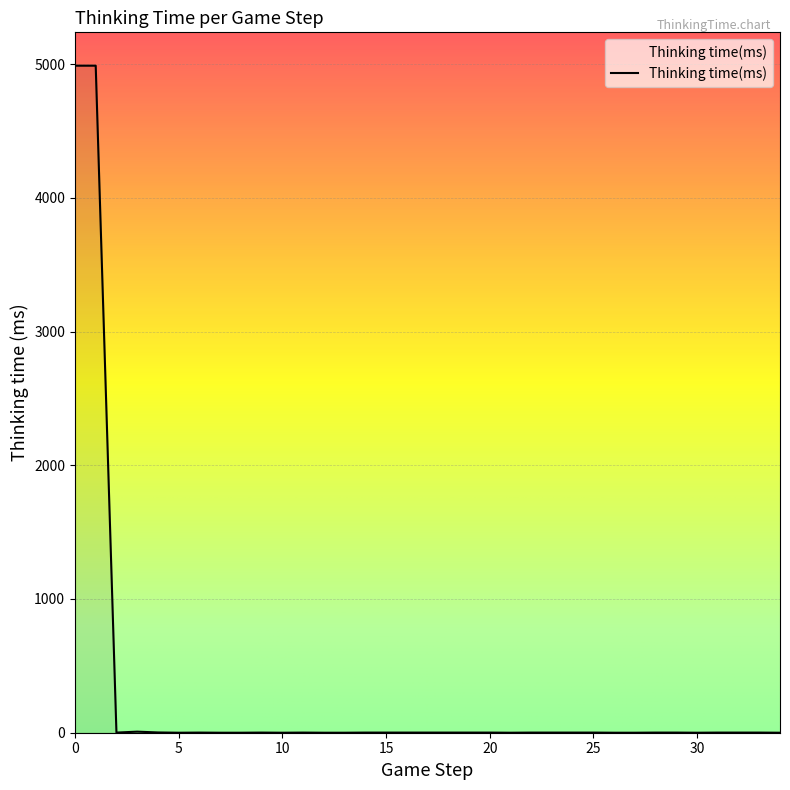

What is the maximum value shown in the chart?

4988